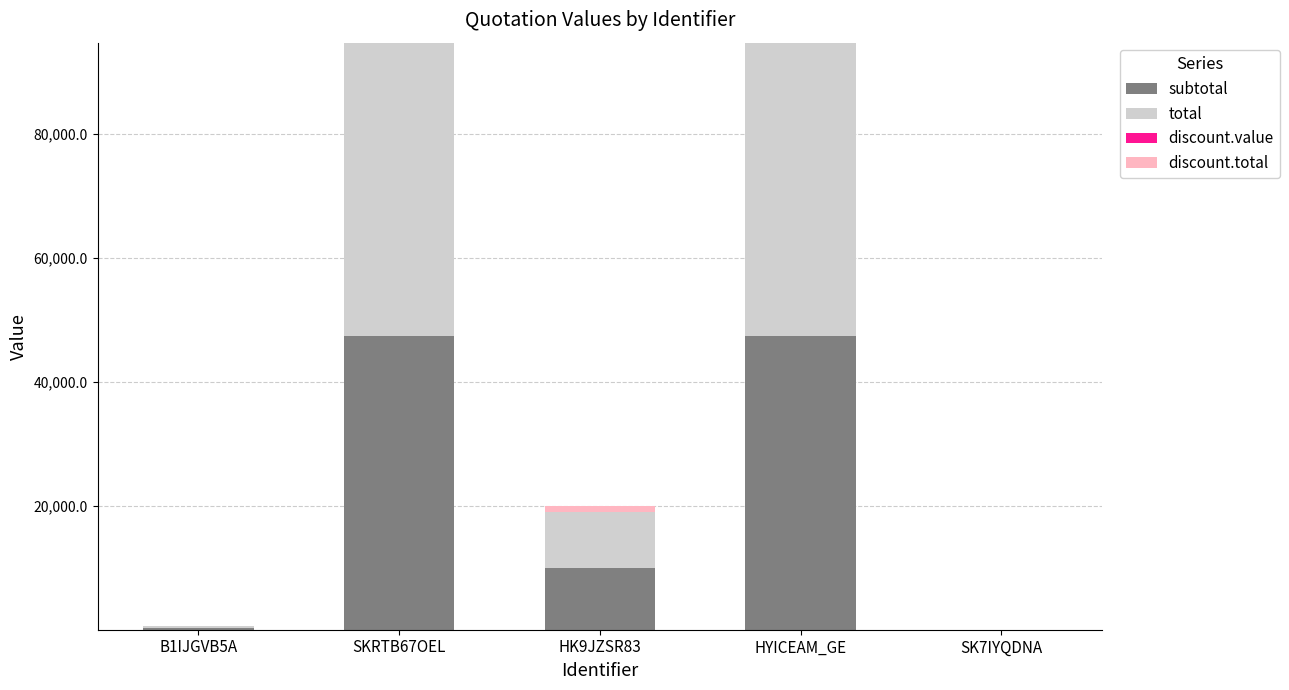

What is the total value across all series at HYICEAM_GE?

94740.0